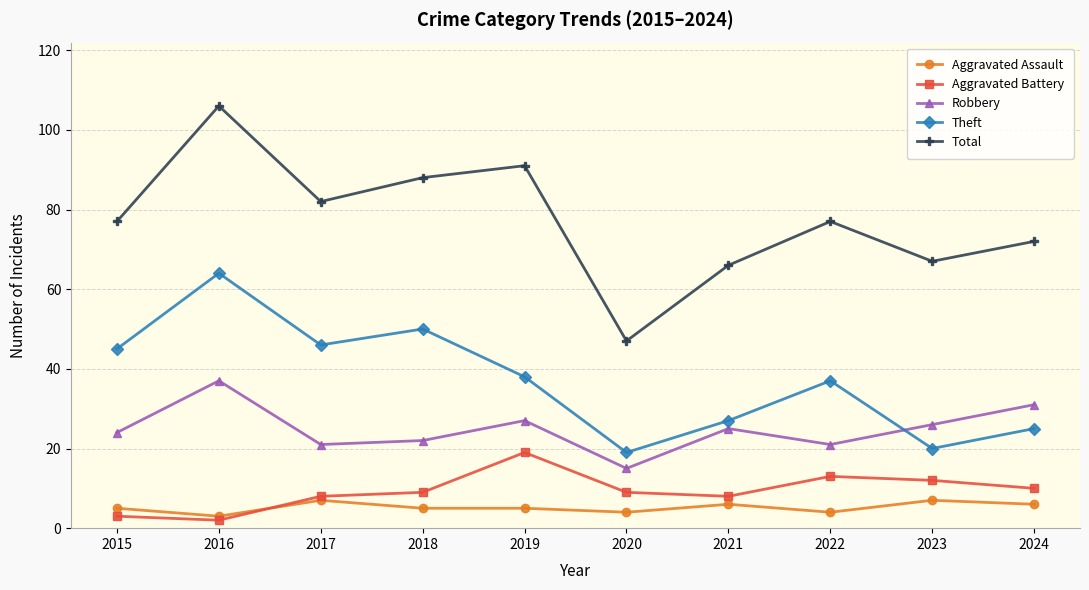

Which category has the highest value across all series?

2016